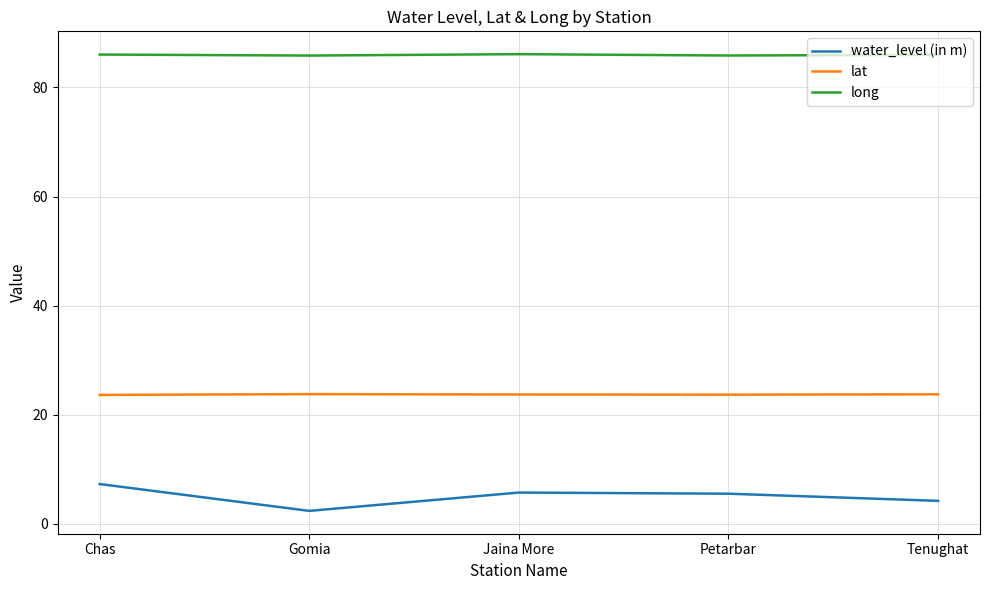

What is the greatest value displayed?

86.1